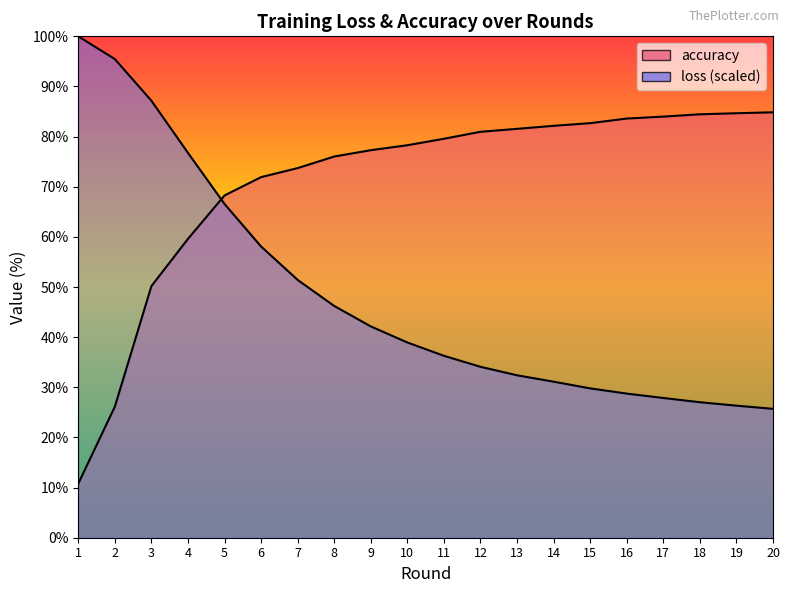

What is the value of the loss point at the 4th from the left?

76.8